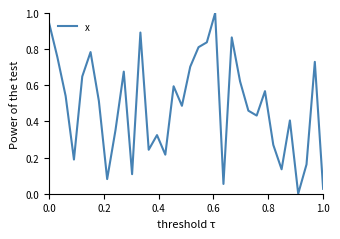

How many interior local peaks (higher than both neighbors) does the data have?

10